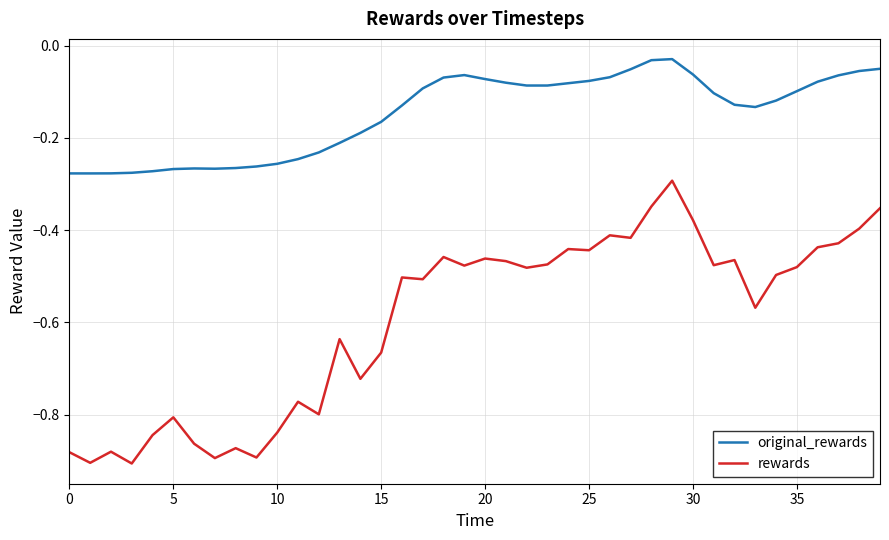

What is the difference between the maximum and minimum values in the rewards series?

0.6